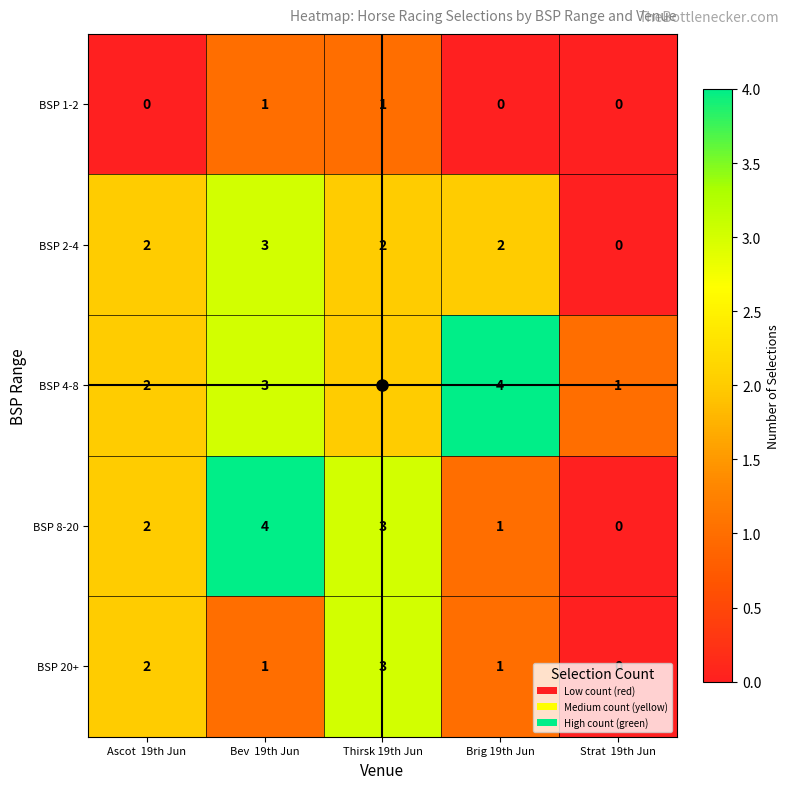

Count the BSP 1-2 values in the range 0 to 1.

5